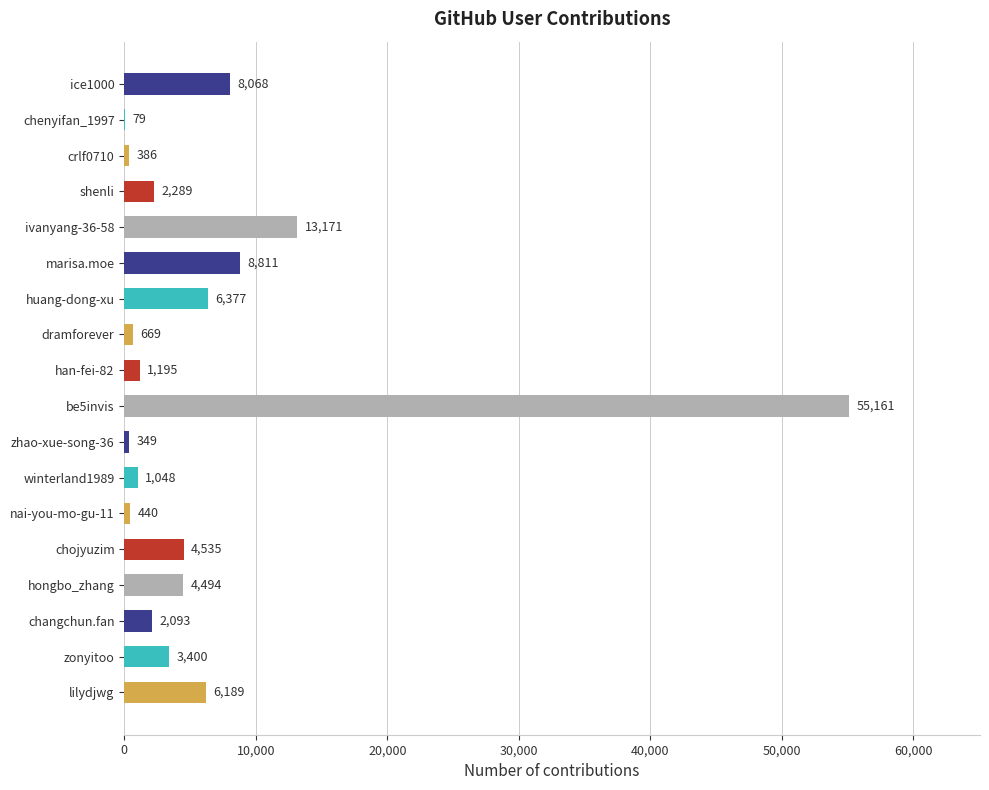

Is it true that the value at marisa.moe is 8811?

True